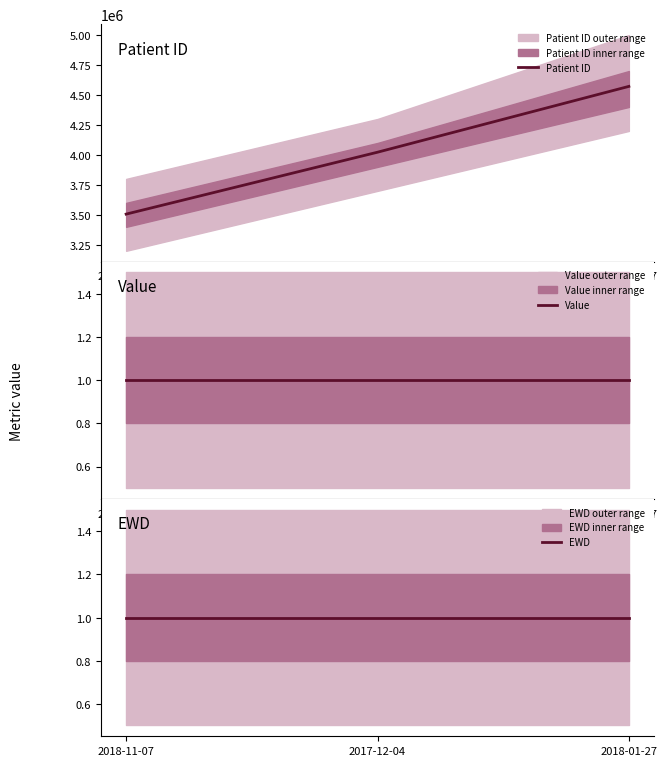

What is the difference between the maximum and minimum values in the Patient ID series?

1065623